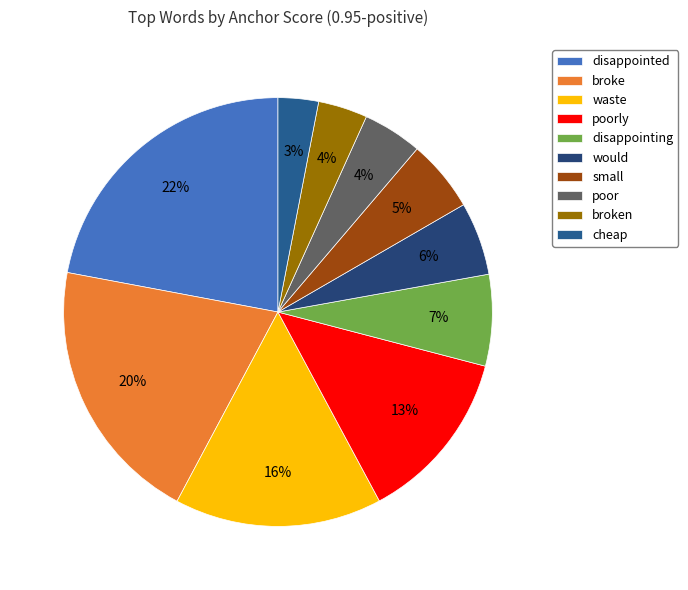

Which has a higher value, small or poorly?

poorly